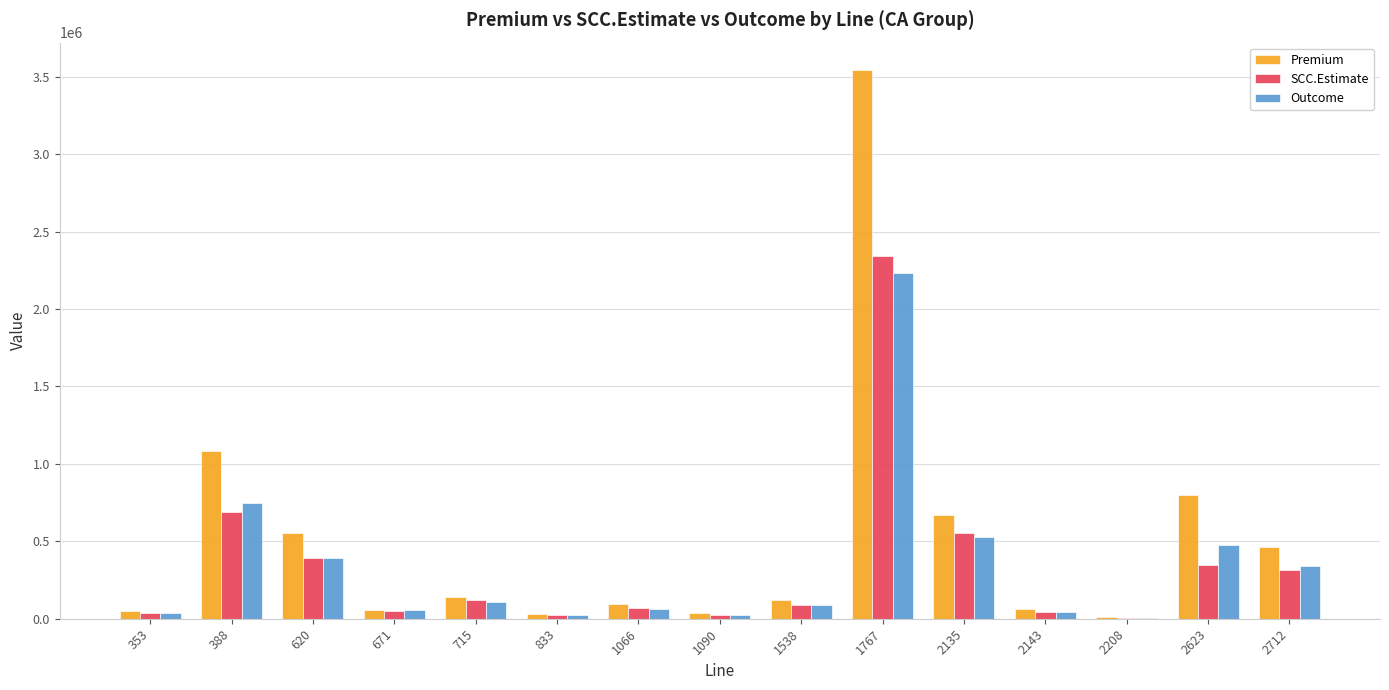

Is the value of Outcome at 1767 greater than the value of SCC.Estimate at 715?

Yes